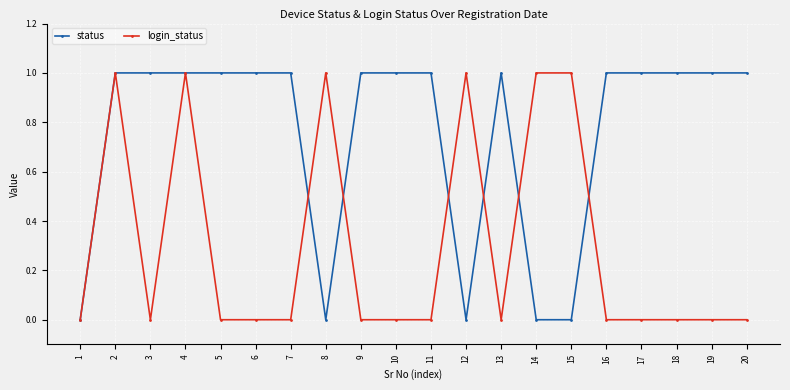

Where is the first local minimum for login_status?

3